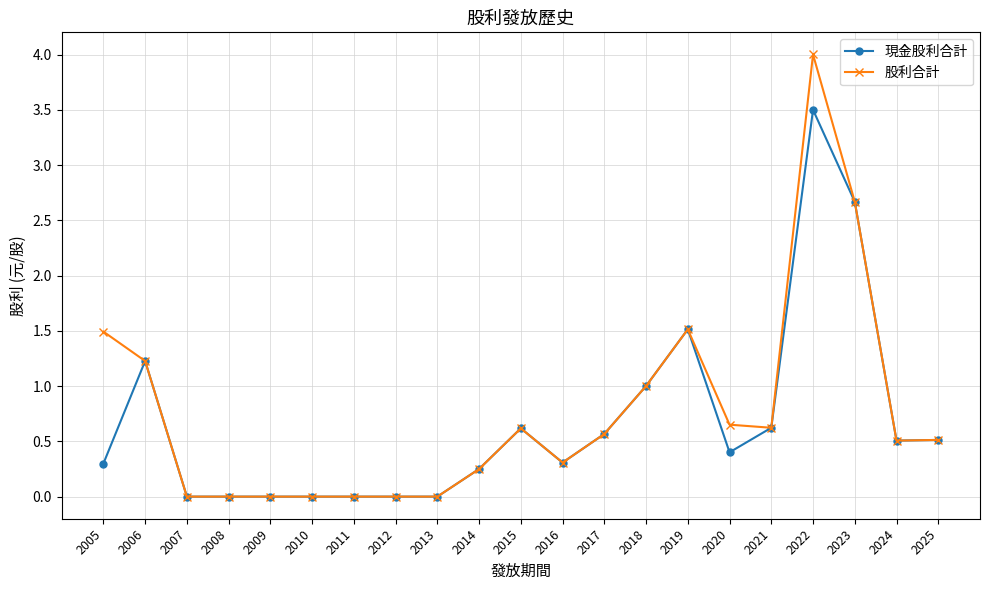

True or false: 股利合計 has more than 0 points higher than both neighbors.

True